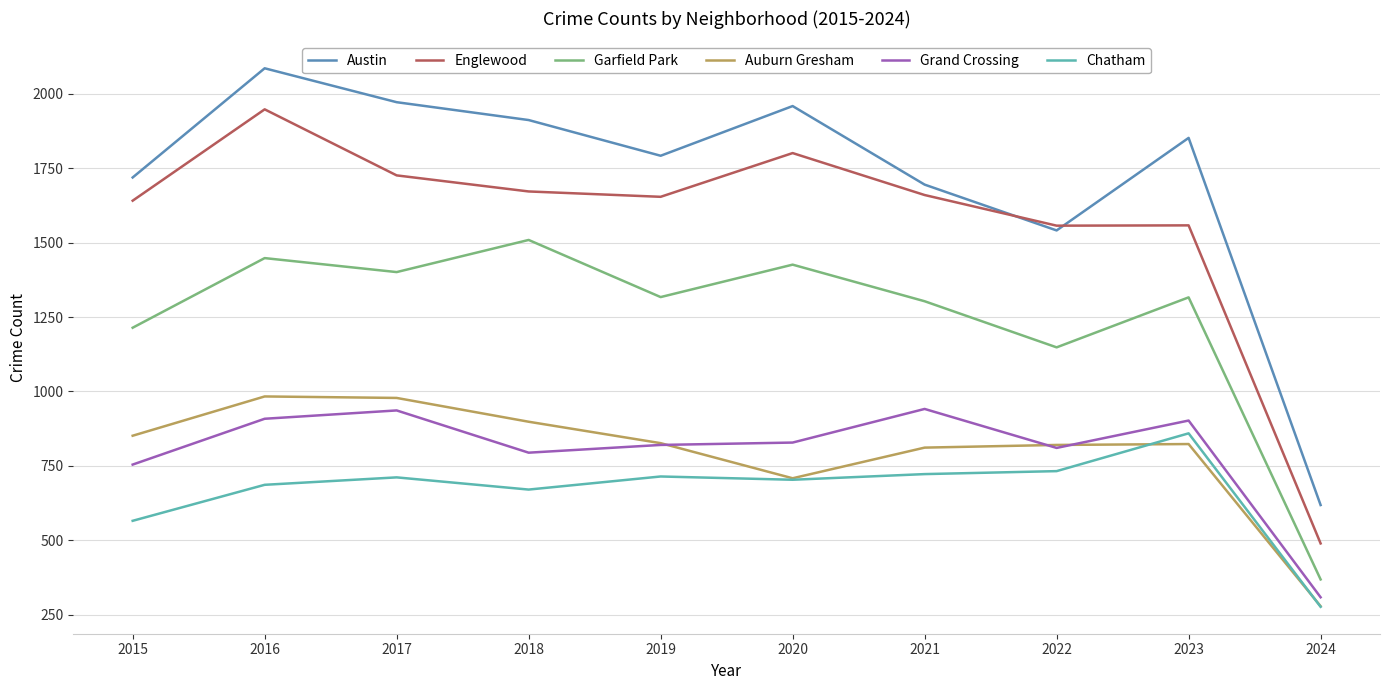

Which series has the largest total across all categories?

Austin